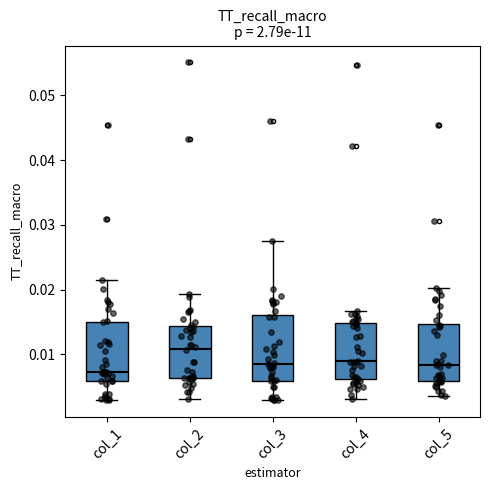

Where does the upper whisker of the box for col_2 end on the y-axis? The values are not printed on the chart, so give them approximately, as read against the axis.

0.019